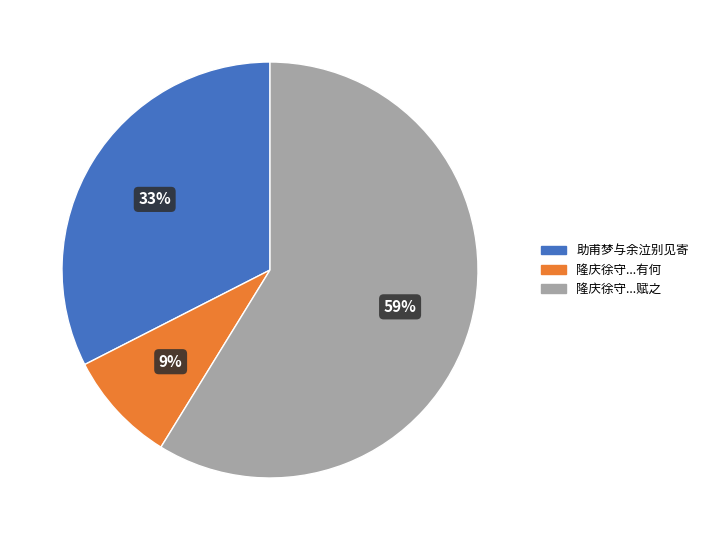

Is there a majority slice in this chart?

Yes